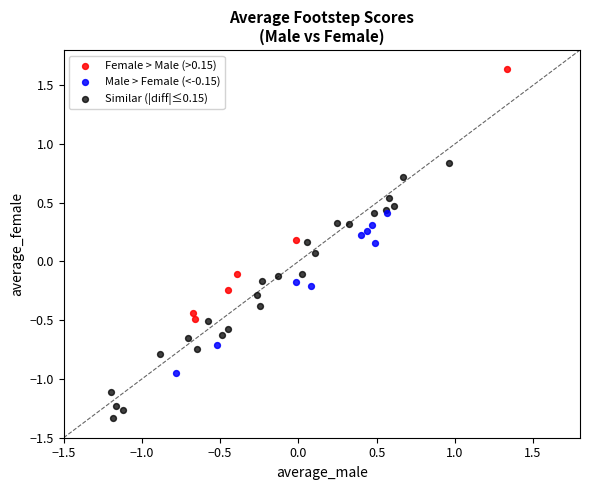

Which series reaches the maximum Y coordinate?

Female > Male (>0.15)